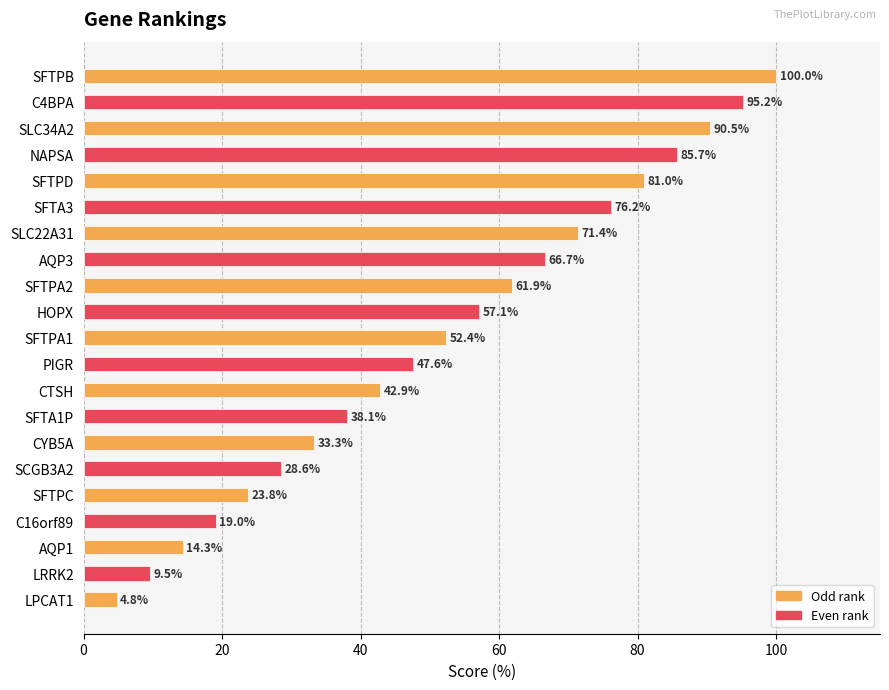

What is the label of the 3rd bar from the top?

SLC34A2